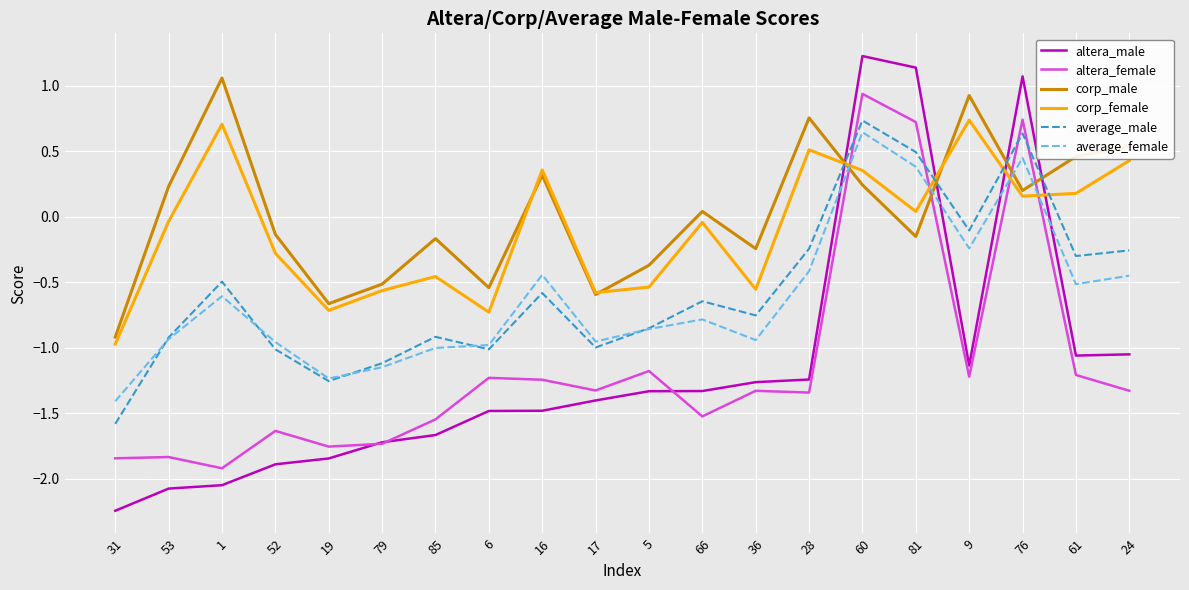

The value of altera_male at 76 is 1.1. True or false?

True